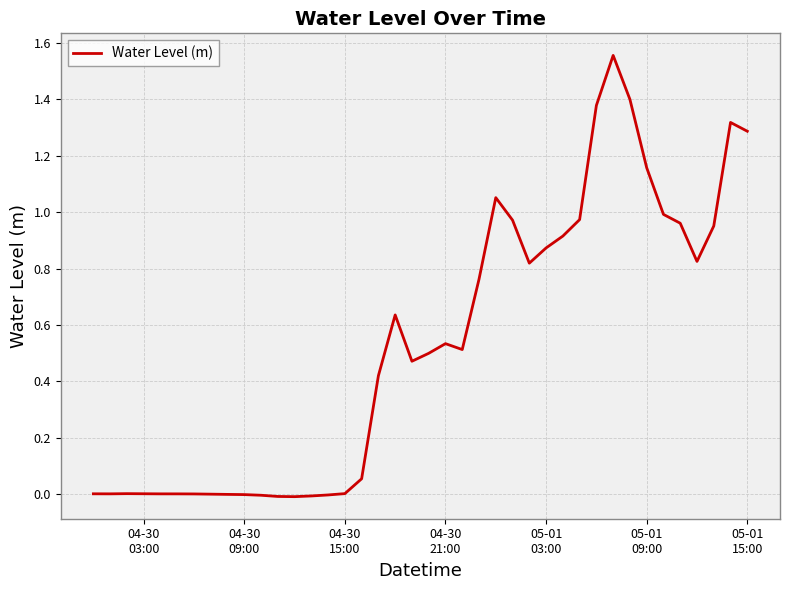

Does the chart have visible grid lines?

Yes